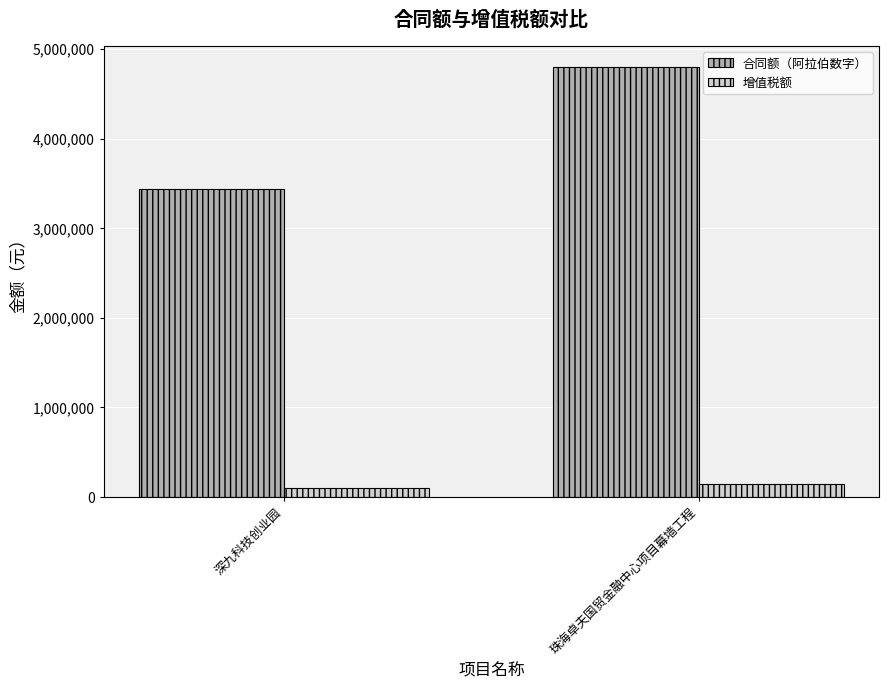

Count the number of data series in this chart.

2